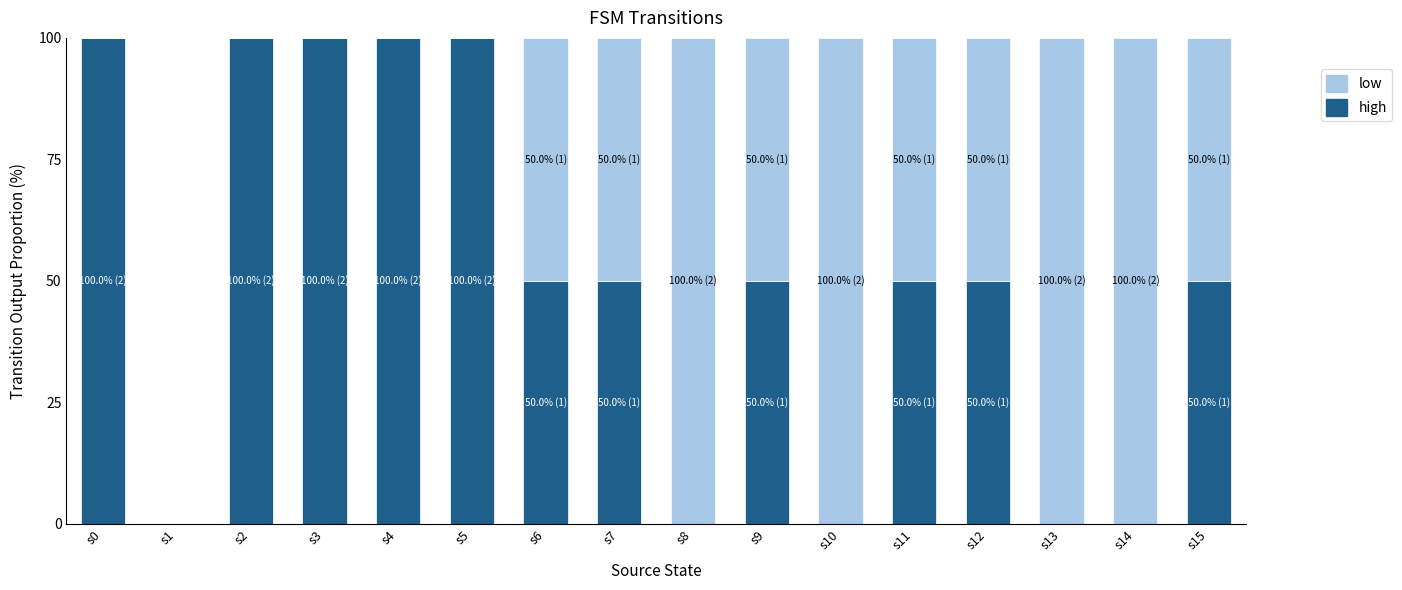

What is the highest value of the high series?

100